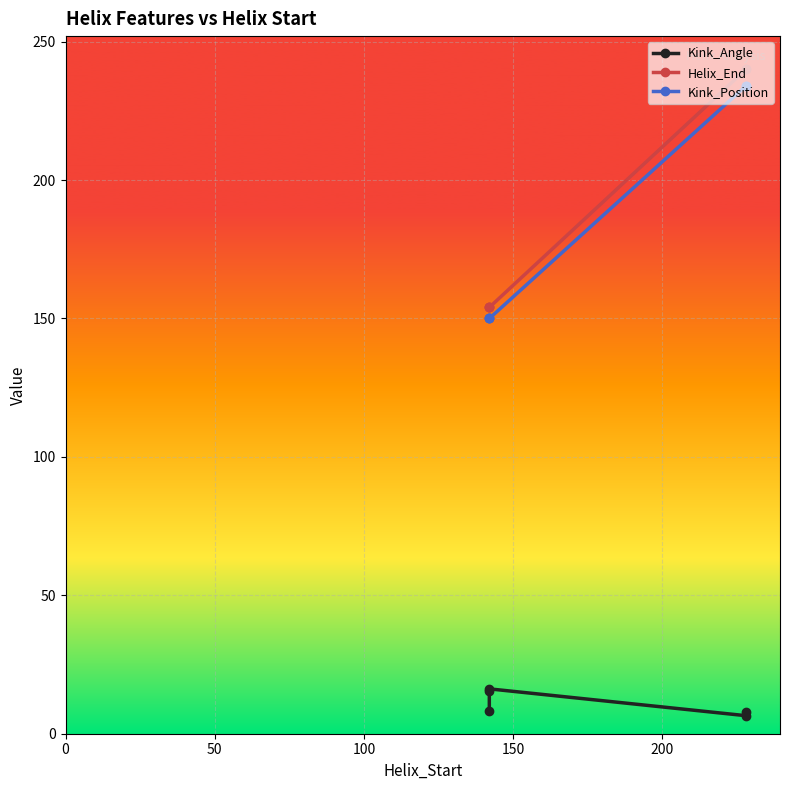

What is the approximate value of Kink_Position at 0?

150.0